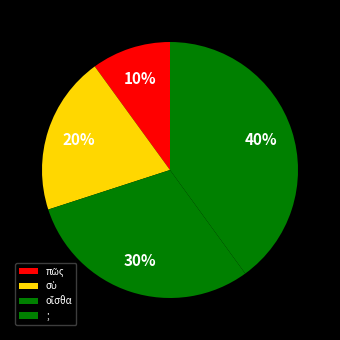

To the nearest percent, what is the combined percentage of οἶσθα and ;?

70%